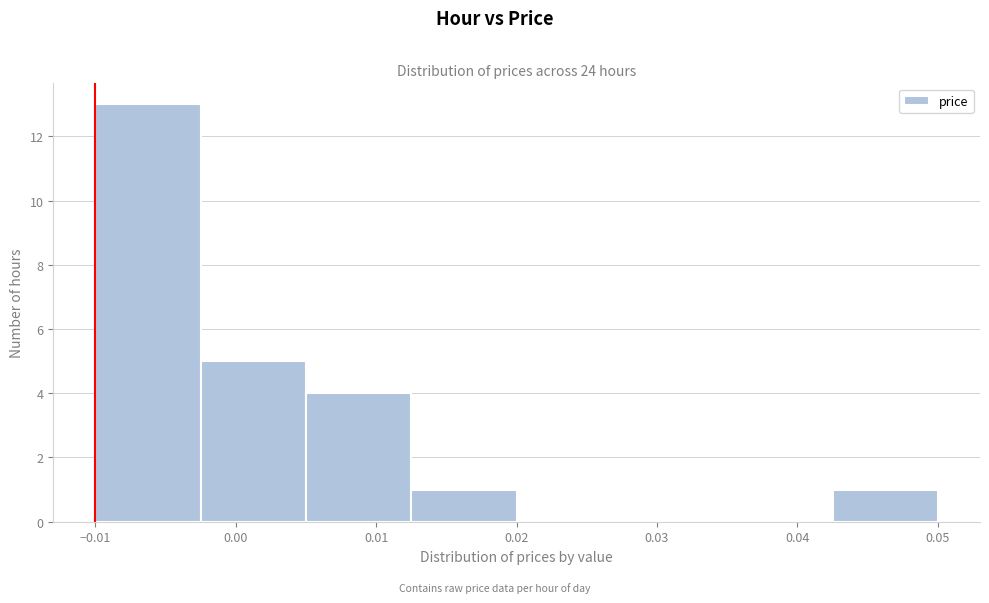

Reading left to right, list every bar in this chart as the range it spans on the x-axis followed by its height. Neither the bar edges nor the heights are printed on the chart, so give them approximately, as read against the axes.

-0.010 to -0.002: 13
-0.002 to 0.005: 5
0.005 to 0.013: 4
0.013 to 0.020: 1
0.020 to 0.028: 0
0.028 to 0.035: 0
0.035 to 0.043: 0
0.043 to 0.050: 1